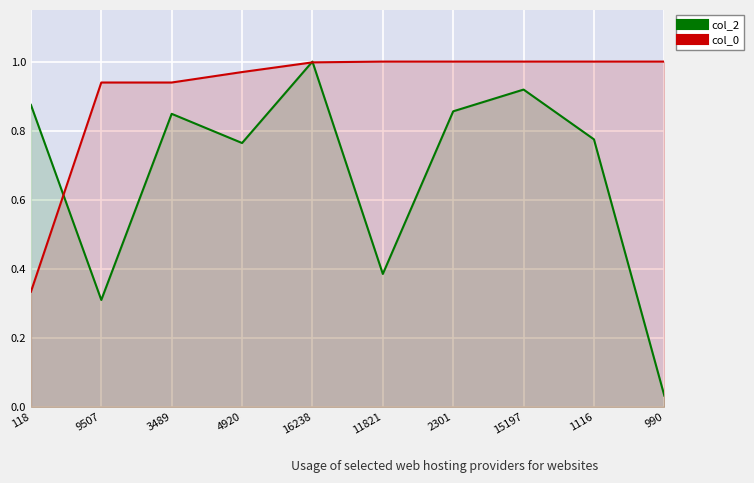

True or false: col_2 and col_0 cross at least once.

True